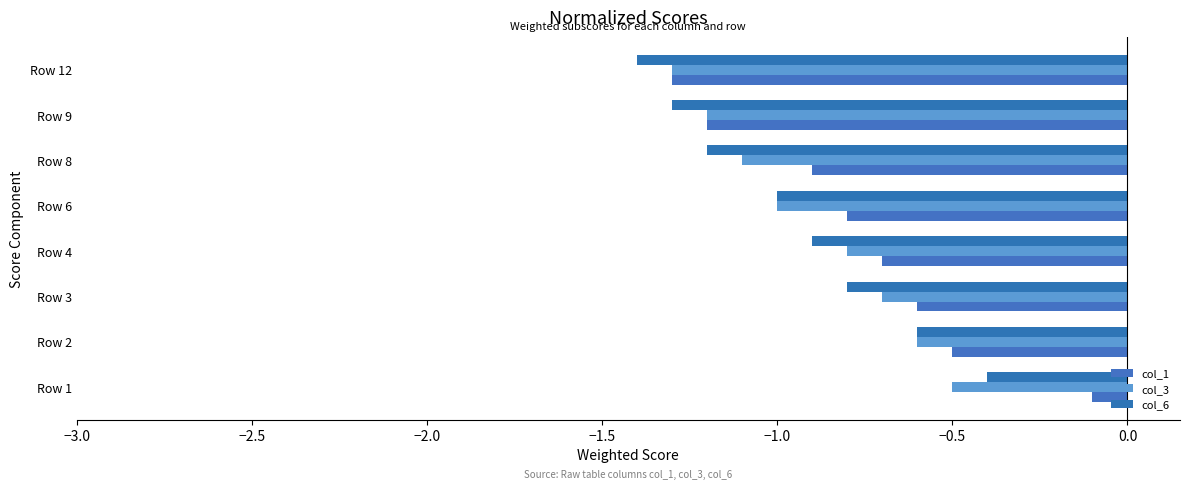

Reading left to right, what are all the values shown in this chart?

col_1: -0.1	-0.5	-0.6	-0.7	-0.8	-0.9	-1.2	-1.3
col_3: -0.5	-0.6	-0.7	-0.8	-1.0	-1.1	-1.2	-1.3
col_6: -0.4	-0.6	-0.8	-0.9	-1.0	-1.2	-1.3	-1.4